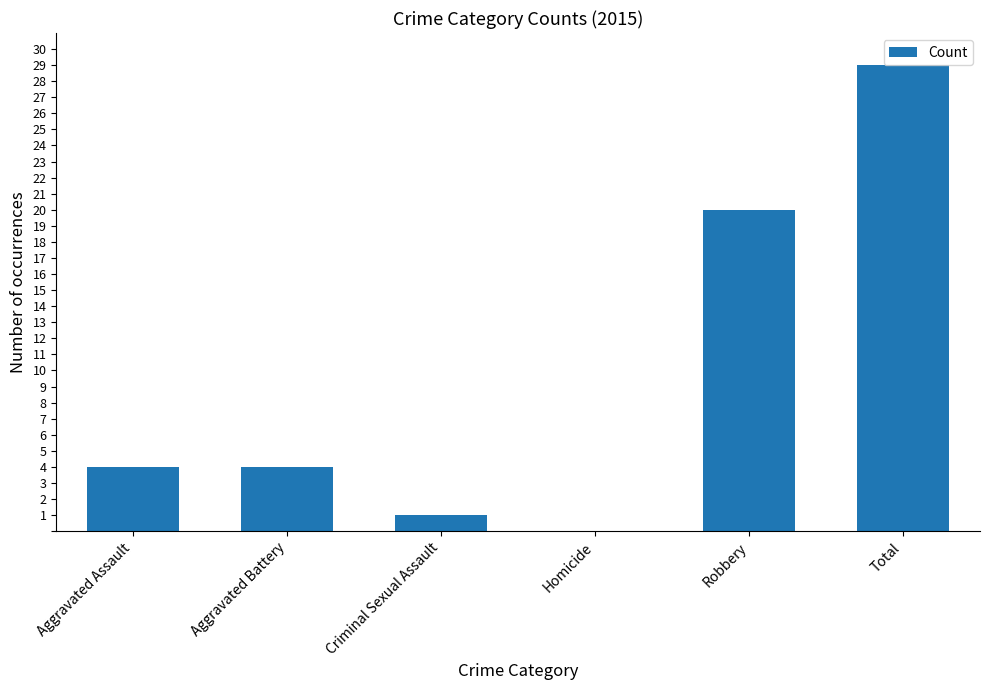

The chart shows a value of 1 at Criminal Sexual Assault. True or false?

True